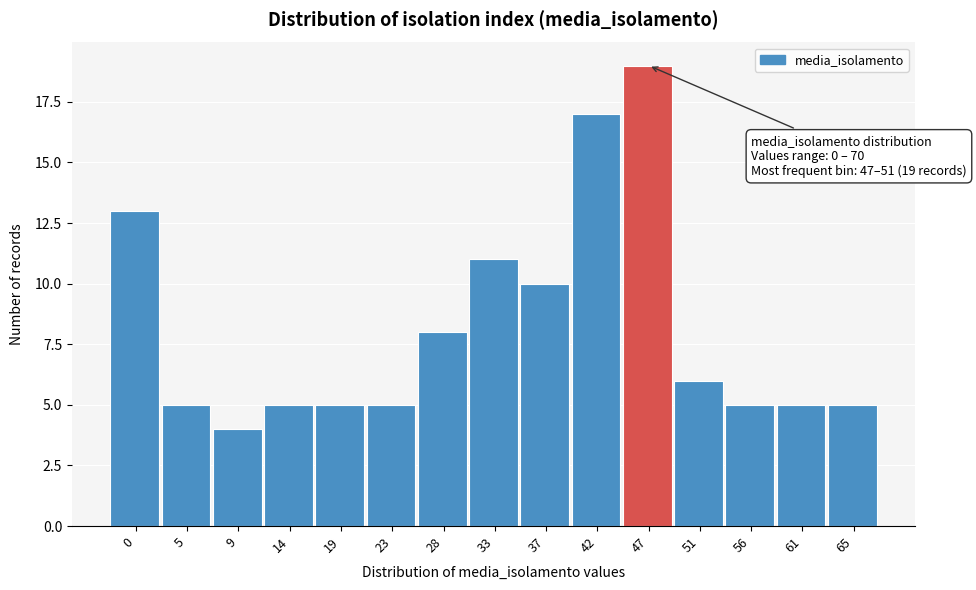

Reading left to right, what are all the values shown in this chart?

13	5	4	5	5	5	8	11	10	17	19	6	5	5	5